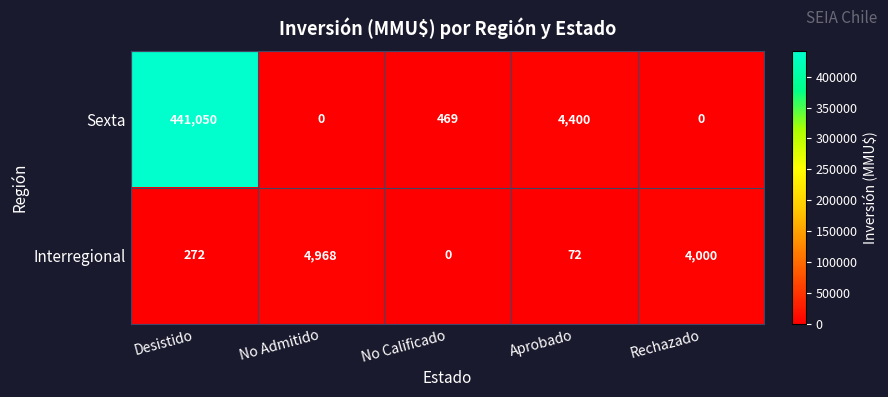

Rank the series by their maximum value, from highest to lowest.

Sexta, Interregional